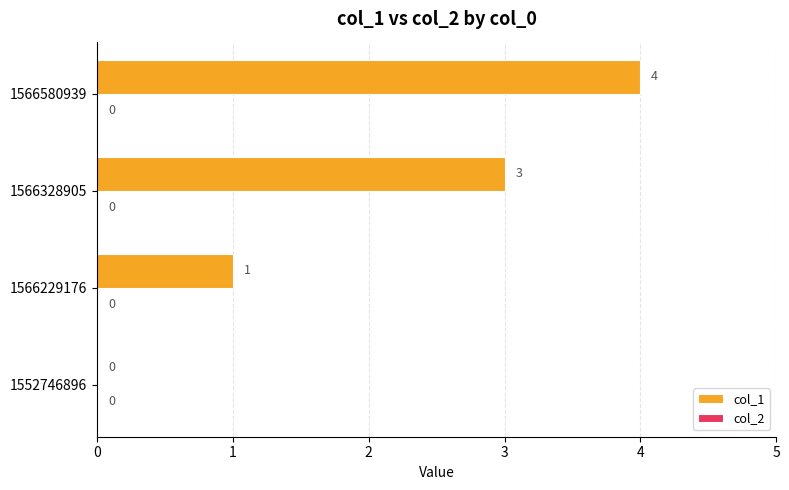

Are the bars horizontal?

Yes